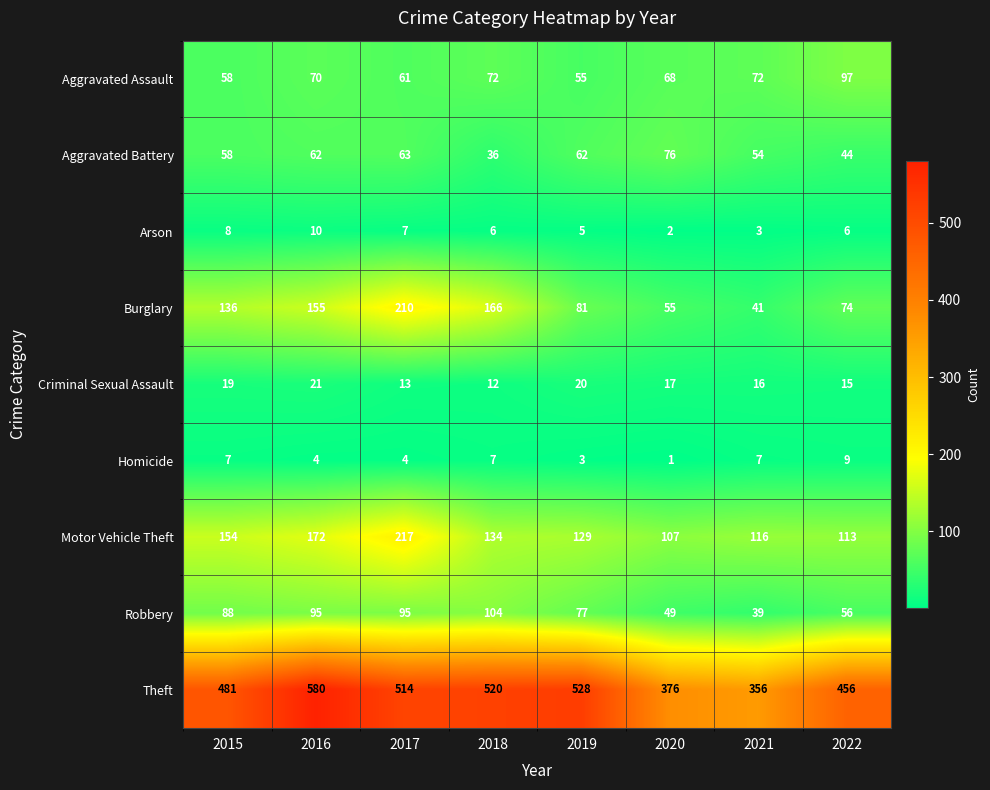

How many data points does each series have?

8